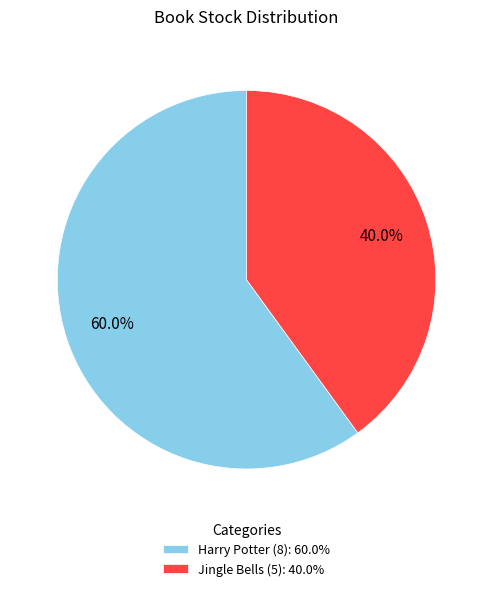

What portion of the pie excludes Harry Potter (8): 60.0%?

40.0%